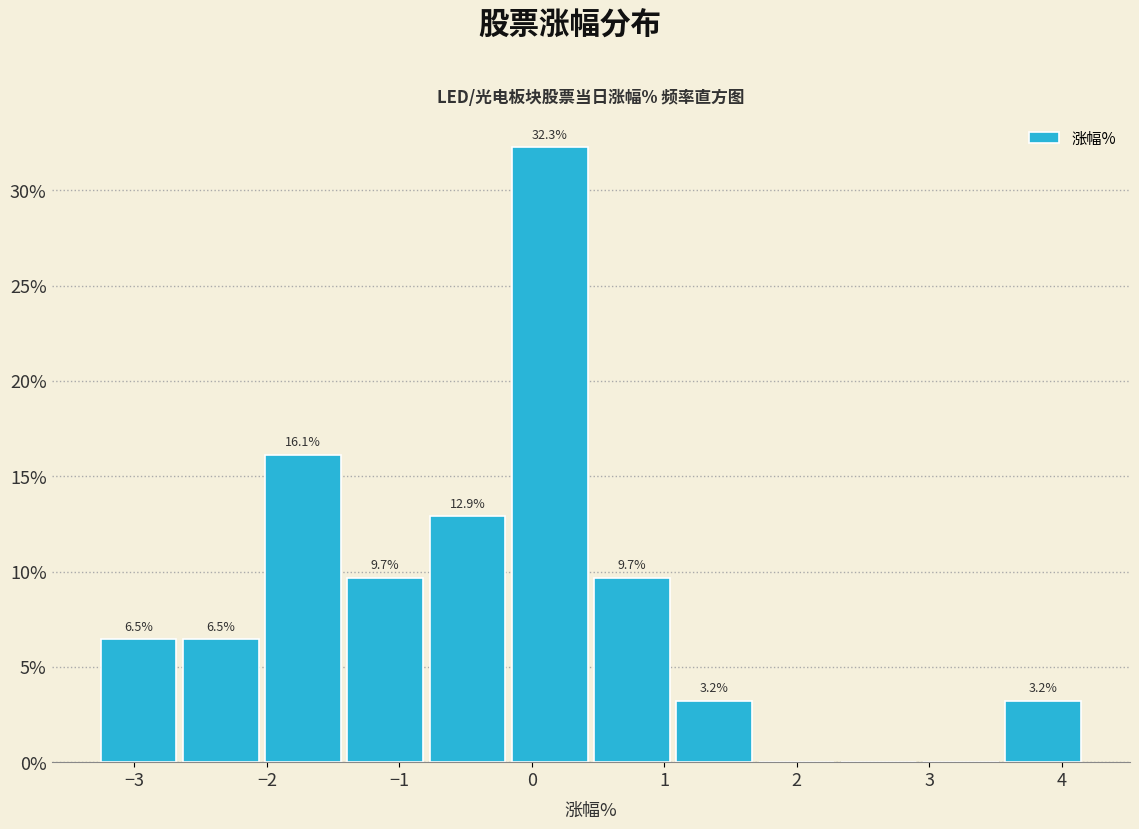

Which range on the x-axis has the tallest bar?

-0.2 to 0.4